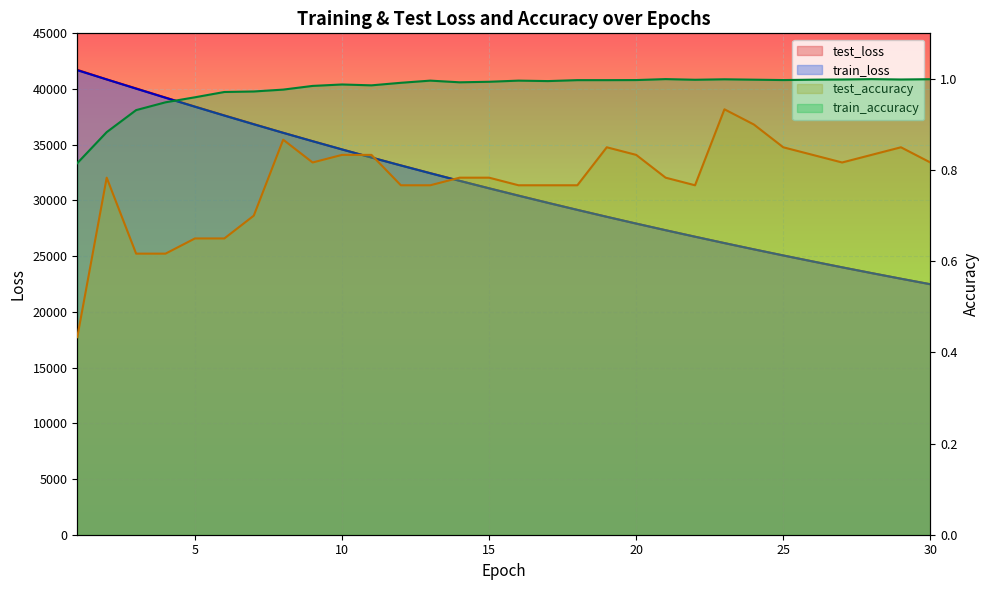

What is the sum of the test_loss values at 20 and 8?

64002.5